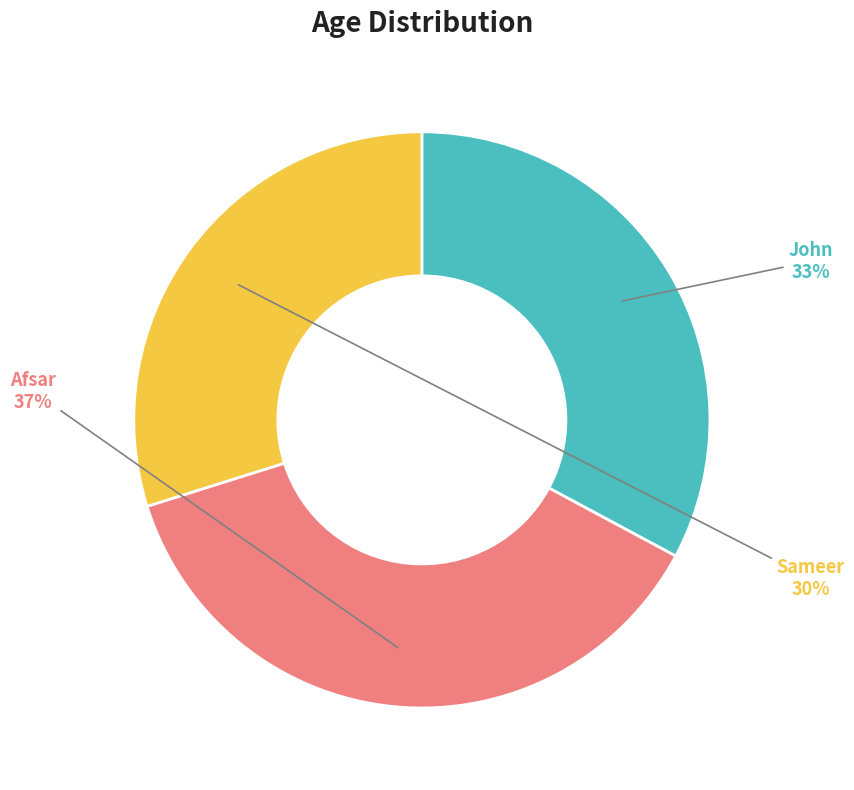

To the nearest percent, what is the combined percentage of John and Sameer?

63%